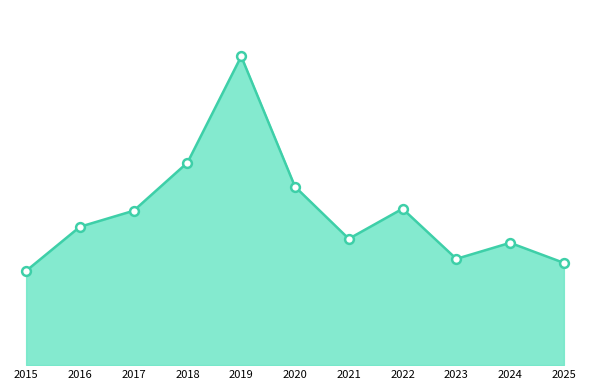

Approximately how many times larger is the value at 2015 compared to 2024?

0.8